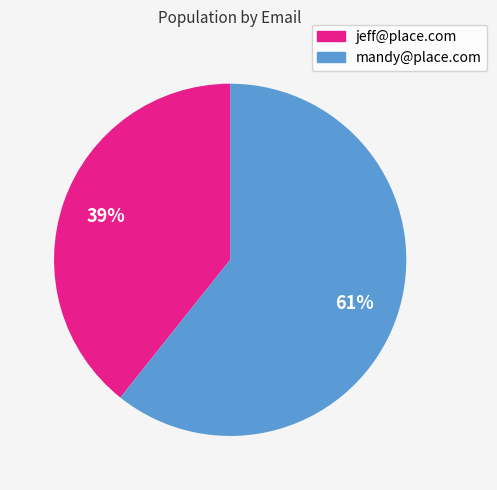

Which has a higher value, mandy@place.com or jeff@place.com?

mandy@place.com